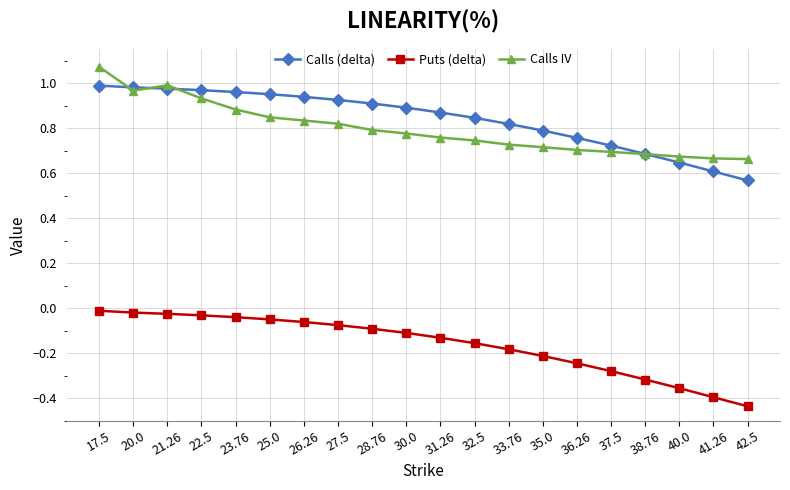

How many intersections are there between Calls IV and Calls (delta)?

4